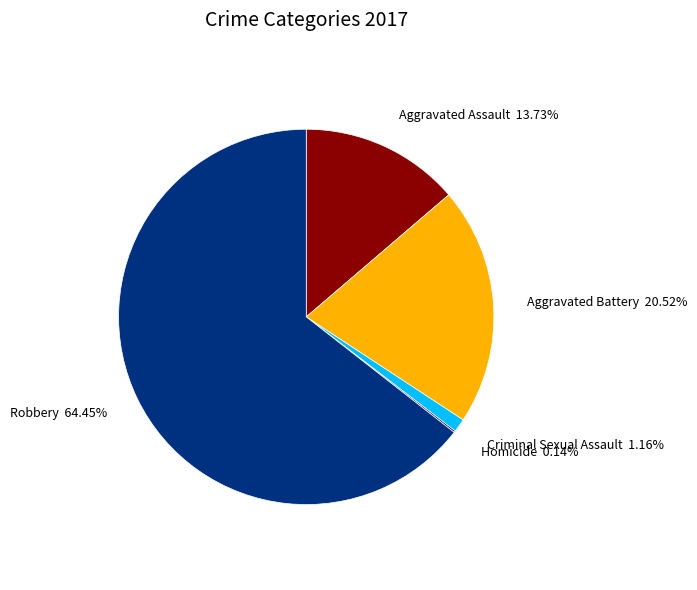

To the nearest percent, what percentage of the pie is Aggravated Battery?

21%